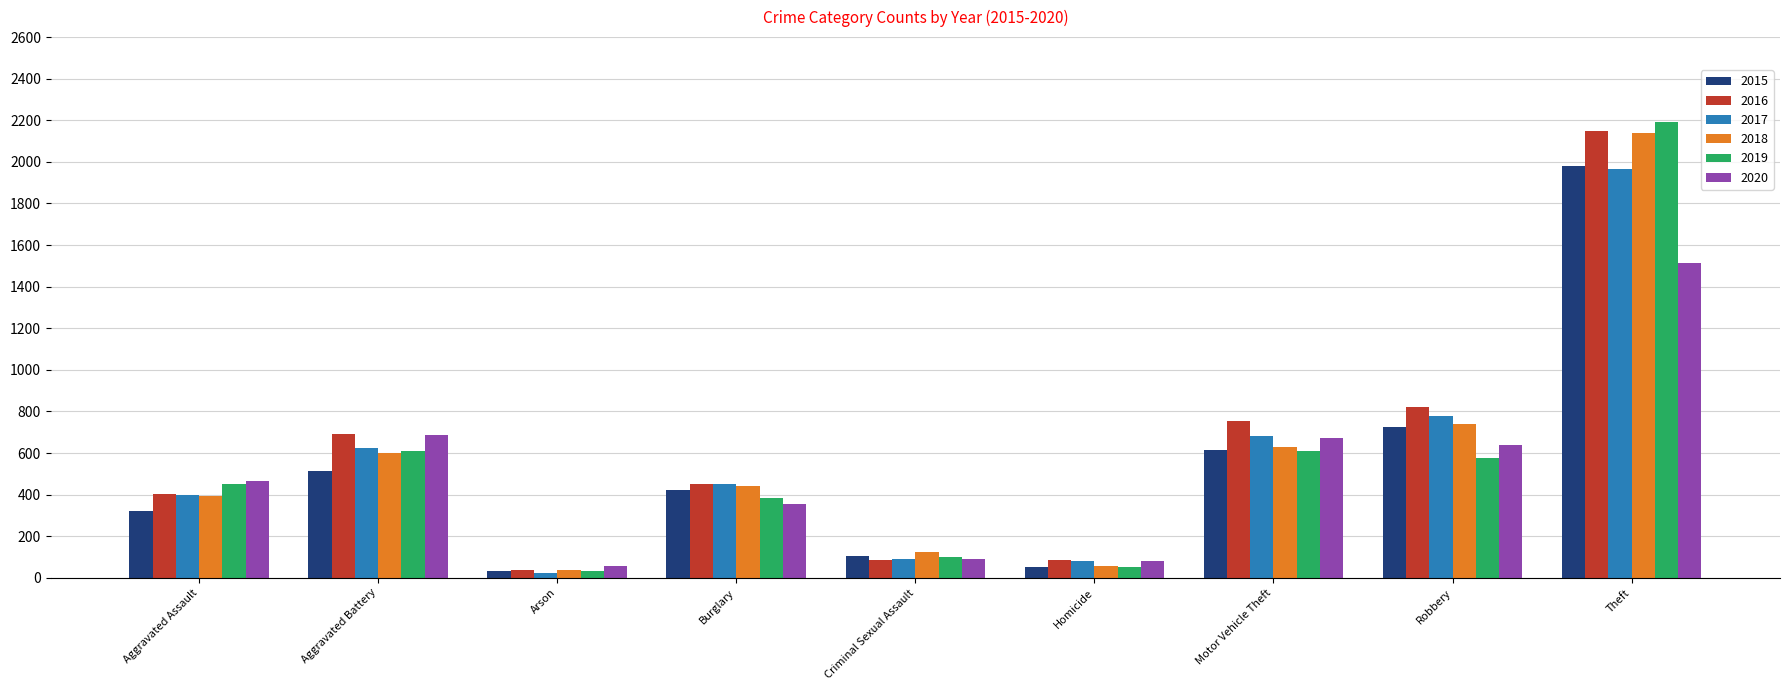

How many groups of bars are there?

9